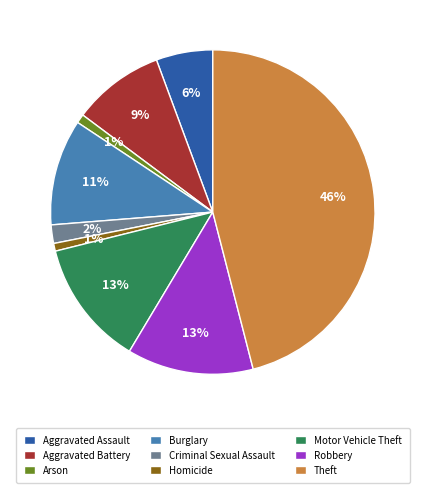

Do Aggravated Assault and Burglary together represent more than half of the pie?

No